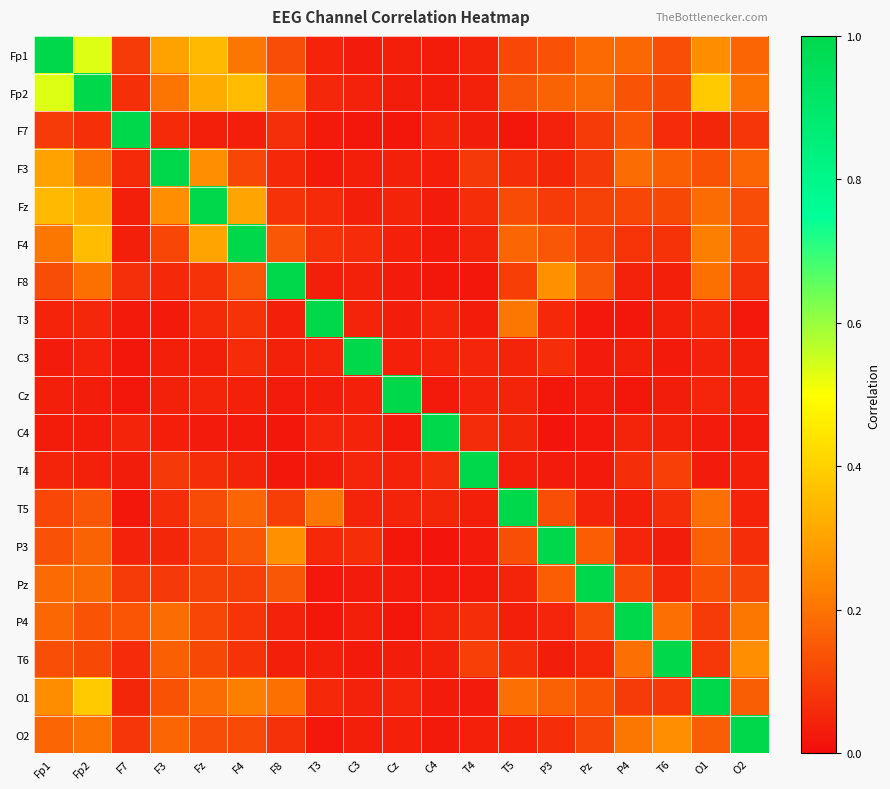

Reading left to right, what are all the values shown in this chart?

Fp1: Fp1=1.0	Fp2=0.5	F7=0.1	F3=0.3	Fz=0.3	F4=0.2	F8=0.1	T3=0.0	C3=0.0	Cz=0.0	C4=0.0	T4=0.0	T5=0.1	P3=0.1	Pz=0.2	P4=0.2	T6=0.1	O1=0.3	O2=0.2
Fp2: Fp1=0.5	Fp2=1.0	F7=0.1	F3=0.2	Fz=0.3	F4=0.4	F8=0.2	T3=0.1	C3=0.0	Cz=0.0	C4=0.0	T4=0.0	T5=0.1	P3=0.2	Pz=0.2	P4=0.1	T6=0.1	O1=0.4	O2=0.2
F7: Fp1=0.1	Fp2=0.1	F7=1.0	F3=0.1	Fz=0.0	F4=0.0	F8=0.1	T3=0.0	C3=0.0	Cz=0.0	C4=0.0	T4=0.0	T5=0.0	P3=0.0	Pz=0.1	P4=0.1	T6=0.1	O1=0.1	O2=0.1
F3: Fp1=0.3	Fp2=0.2	F7=0.1	F3=1.0	Fz=0.3	F4=0.1	F8=0.1	T3=0.0	C3=0.0	Cz=0.0	C4=0.0	T4=0.1	T5=0.1	P3=0.1	Pz=0.1	P4=0.2	T6=0.2	O1=0.1	O2=0.2
Fz: Fp1=0.3	Fp2=0.3	F7=0.0	F3=0.3	Fz=1.0	F4=0.3	F8=0.1	T3=0.1	C3=0.0	Cz=0.0	C4=0.0	T4=0.1	T5=0.1	P3=0.1	Pz=0.1	P4=0.1	T6=0.1	O1=0.2	O2=0.1
F4: Fp1=0.2	Fp2=0.4	F7=0.0	F3=0.1	Fz=0.3	F4=1.0	F8=0.1	T3=0.1	C3=0.1	Cz=0.0	C4=0.0	T4=0.0	T5=0.2	P3=0.1	Pz=0.1	P4=0.1	T6=0.1	O1=0.2	O2=0.1
F8: Fp1=0.1	Fp2=0.2	F7=0.1	F3=0.1	Fz=0.1	F4=0.1	F8=1.0	T3=0.0	C3=0.0	Cz=0.0	C4=0.0	T4=0.0	T5=0.1	P3=0.3	Pz=0.1	P4=0.0	T6=0.0	O1=0.2	O2=0.1
T3: Fp1=0.0	Fp2=0.1	F7=0.0	F3=0.0	Fz=0.1	F4=0.1	F8=0.0	T3=1.0	C3=0.0	Cz=0.0	C4=0.1	T4=0.0	T5=0.2	P3=0.1	Pz=0.0	P4=0.0	T6=0.0	O1=0.1	O2=0.0
C3: Fp1=0.0	Fp2=0.0	F7=0.0	F3=0.0	Fz=0.0	F4=0.1	F8=0.0	T3=0.0	C3=1.0	Cz=0.0	C4=0.0	T4=0.0	T5=0.0	P3=0.1	Pz=0.0	P4=0.0	T6=0.0	O1=0.0	O2=0.0
Cz: Fp1=0.0	Fp2=0.0	F7=0.0	F3=0.0	Fz=0.0	F4=0.0	F8=0.0	T3=0.0	C3=0.0	Cz=1.0	C4=0.0	T4=0.0	T5=0.0	P3=0.0	Pz=0.0	P4=0.0	T6=0.0	O1=0.0	O2=0.0
C4: Fp1=0.0	Fp2=0.0	F7=0.0	F3=0.0	Fz=0.0	F4=0.0	F8=0.0	T3=0.1	C3=0.0	Cz=0.0	C4=1.0	T4=0.1	T5=0.1	P3=0.0	Pz=0.0	P4=0.0	T6=0.0	O1=0.0	O2=0.0
T4: Fp1=0.0	Fp2=0.0	F7=0.0	F3=0.1	Fz=0.1	F4=0.0	F8=0.0	T3=0.0	C3=0.0	Cz=0.0	C4=0.1	T4=1.0	T5=0.0	P3=0.0	Pz=0.0	P4=0.1	T6=0.1	O1=0.0	O2=0.0
T5: Fp1=0.1	Fp2=0.1	F7=0.0	F3=0.1	Fz=0.1	F4=0.2	F8=0.1	T3=0.2	C3=0.0	Cz=0.0	C4=0.1	T4=0.0	T5=1.0	P3=0.1	Pz=0.0	P4=0.0	T6=0.1	O1=0.2	O2=0.0
P3: Fp1=0.1	Fp2=0.2	F7=0.0	F3=0.1	Fz=0.1	F4=0.1	F8=0.3	T3=0.1	C3=0.1	Cz=0.0	C4=0.0	T4=0.0	T5=0.1	P3=1.0	Pz=0.2	P4=0.1	T6=0.0	O1=0.2	O2=0.1
Pz: Fp1=0.2	Fp2=0.2	F7=0.1	F3=0.1	Fz=0.1	F4=0.1	F8=0.1	T3=0.0	C3=0.0	Cz=0.0	C4=0.0	T4=0.0	T5=0.0	P3=0.2	Pz=1.0	P4=0.1	T6=0.1	O1=0.1	O2=0.1
P4: Fp1=0.2	Fp2=0.1	F7=0.1	F3=0.2	Fz=0.1	F4=0.1	F8=0.0	T3=0.0	C3=0.0	Cz=0.0	C4=0.0	T4=0.1	T5=0.0	P3=0.1	Pz=0.1	P4=1.0	T6=0.2	O1=0.1	O2=0.2
T6: Fp1=0.1	Fp2=0.1	F7=0.1	F3=0.2	Fz=0.1	F4=0.1	F8=0.0	T3=0.0	C3=0.0	Cz=0.0	C4=0.0	T4=0.1	T5=0.1	P3=0.0	Pz=0.1	P4=0.2	T6=1.0	O1=0.1	O2=0.3
O1: Fp1=0.3	Fp2=0.4	F7=0.1	F3=0.1	Fz=0.2	F4=0.2	F8=0.2	T3=0.1	C3=0.0	Cz=0.0	C4=0.0	T4=0.0	T5=0.2	P3=0.2	Pz=0.1	P4=0.1	T6=0.1	O1=1.0	O2=0.2
O2: Fp1=0.2	Fp2=0.2	F7=0.1	F3=0.2	Fz=0.1	F4=0.1	F8=0.1	T3=0.0	C3=0.0	Cz=0.0	C4=0.0	T4=0.0	T5=0.0	P3=0.1	Pz=0.1	P4=0.2	T6=0.3	O1=0.2	O2=1.0